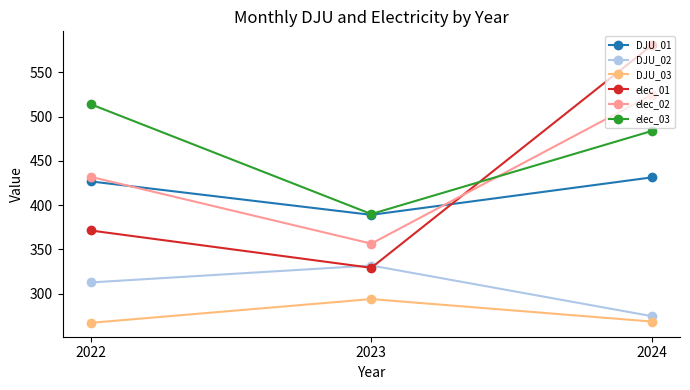

Is it true that DJU_02 equals 274.6 at 2024?

True